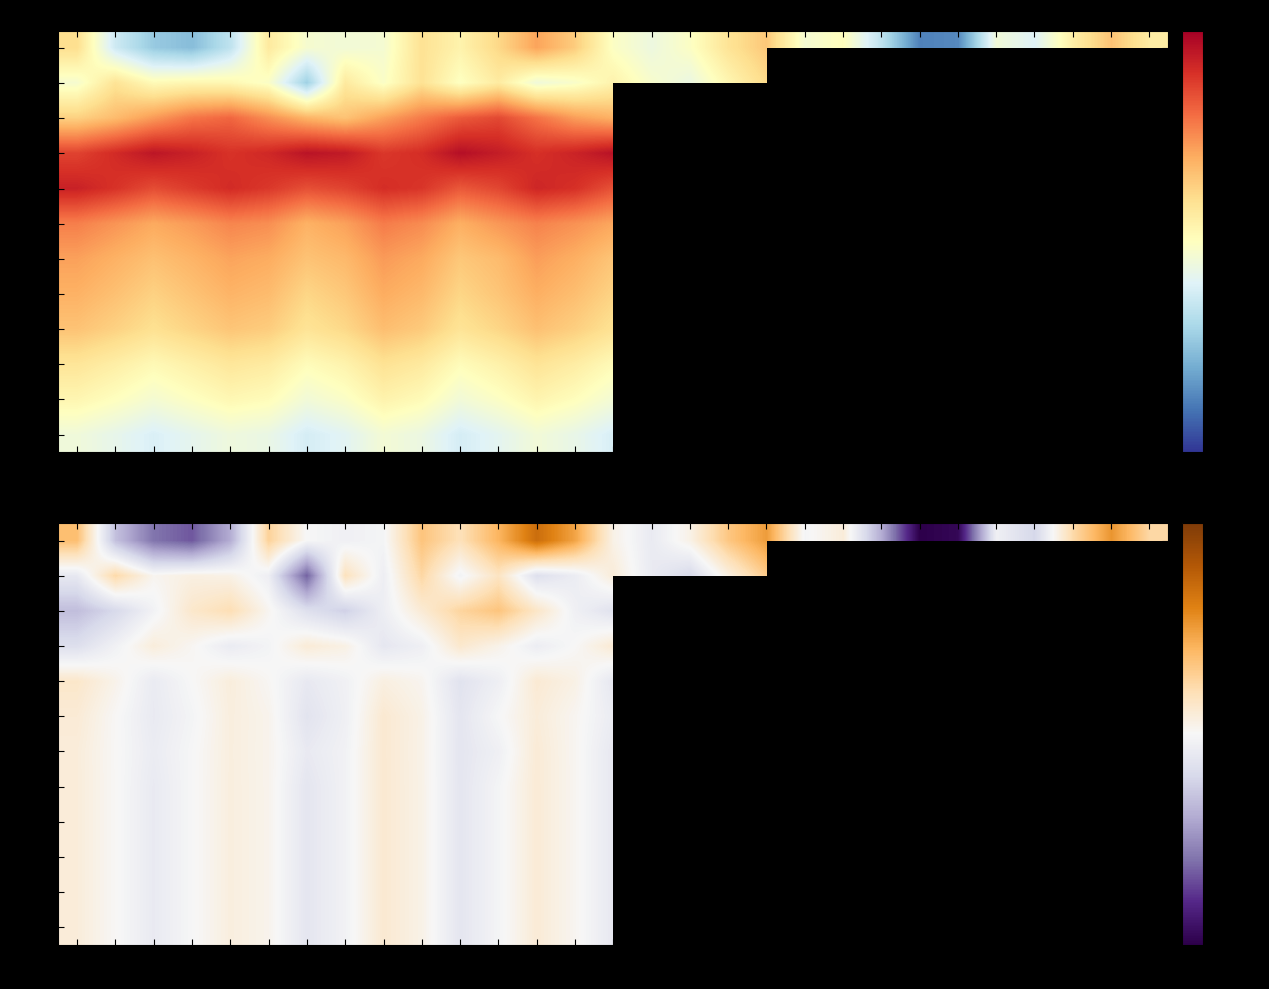

What is the minimum value for Nov?

-0.9